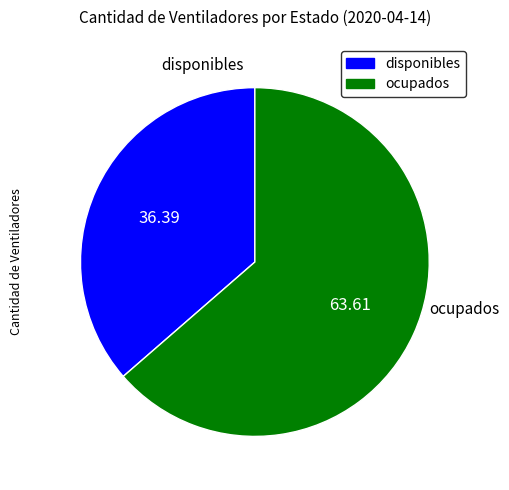

Approximately how many times larger is the value at ocupados compared to disponibles?

1.7